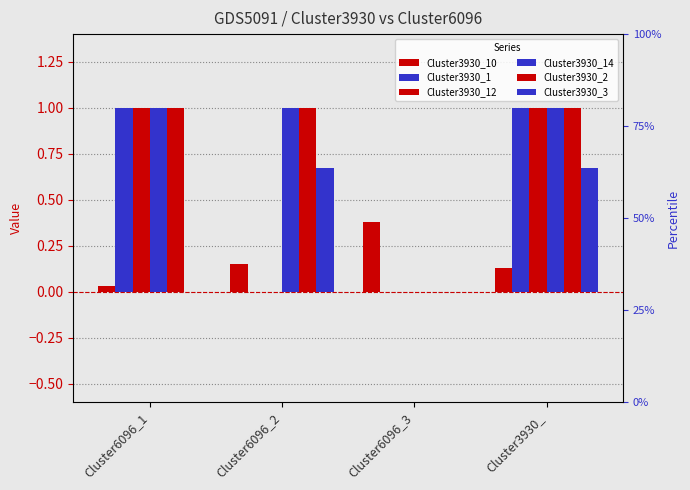

What is the maximum value shown in the chart?

1.0